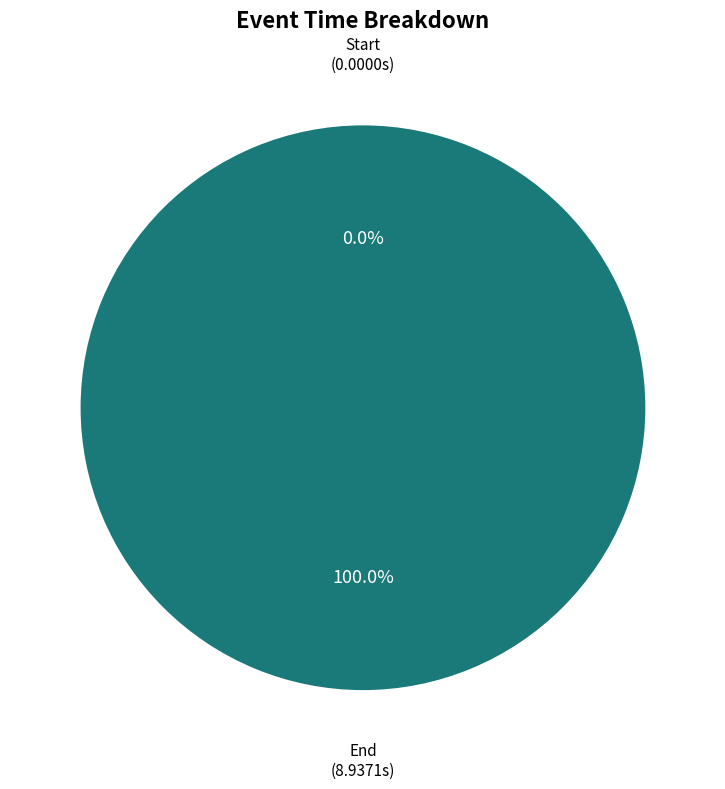

Is it true that Start is 0% of the pie?

True